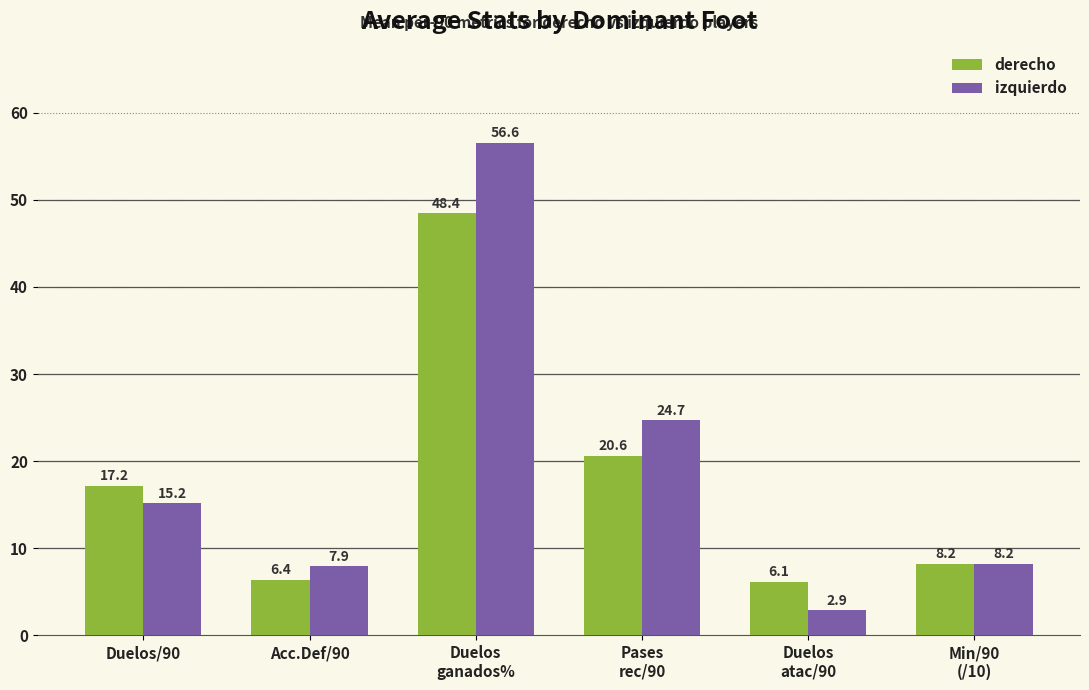

The value of izquierdo at Acc.Def/90 is 7.9. True or false?

True